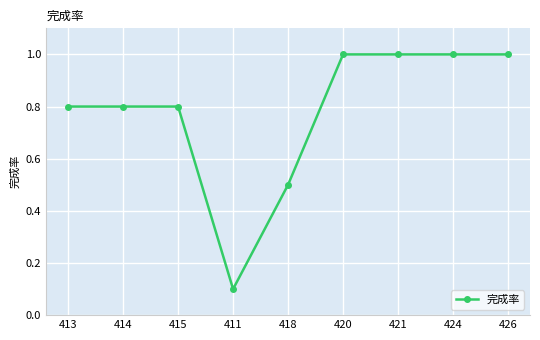

True or false: the data shows 1.0 at 424.

True